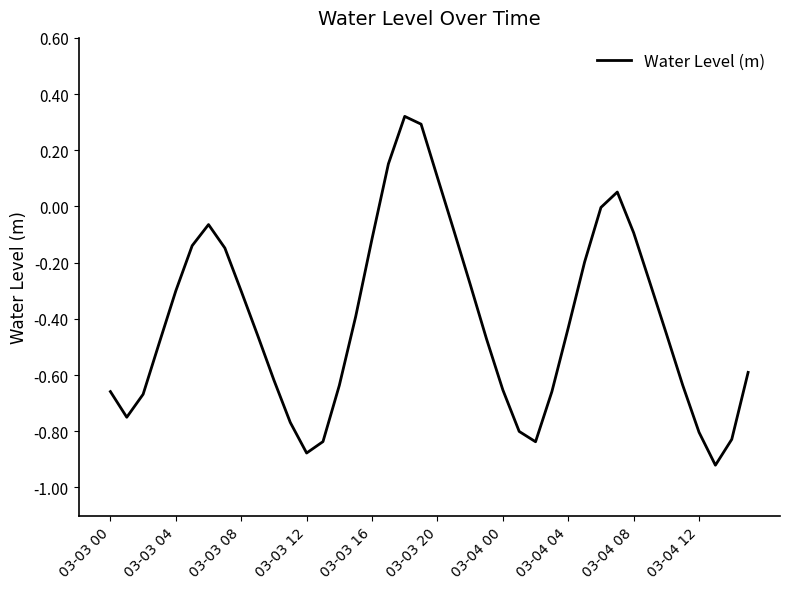

The value at 03-03 08 is -0.1. True or false?

False